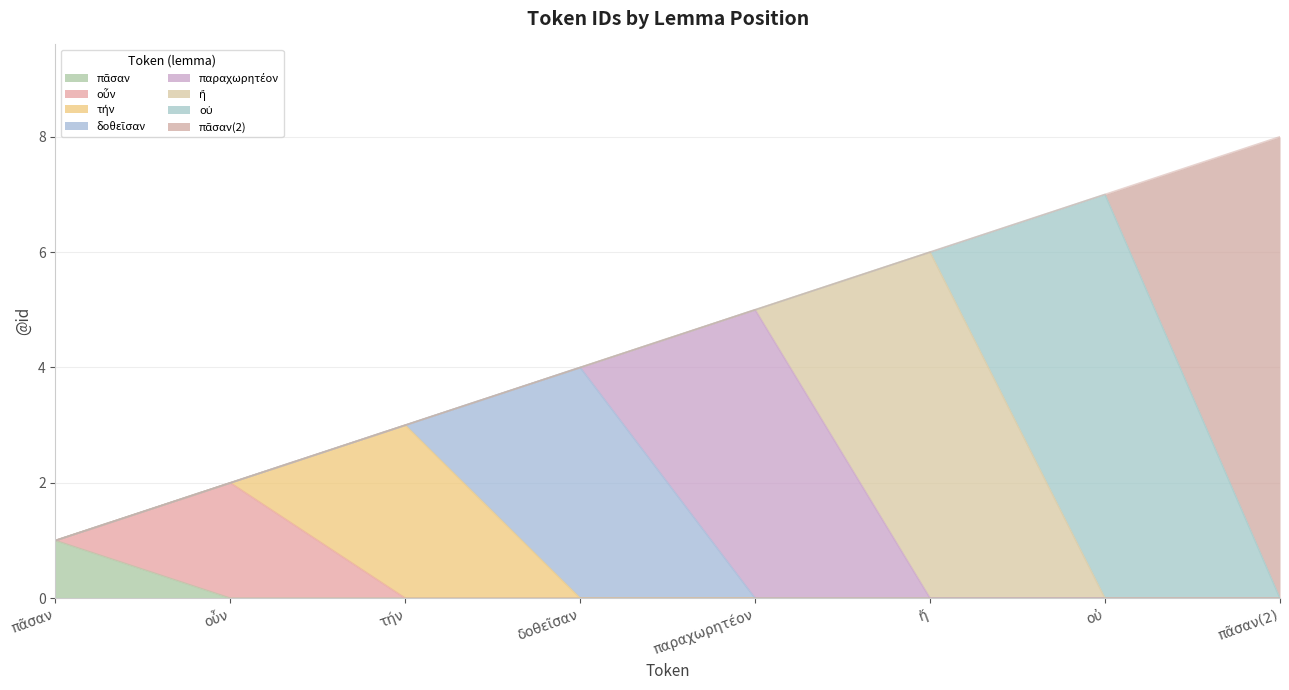

Rank the categories by value from lowest to highest.

πᾶσαν, οὖν, τήν, δοθεῖσαν, παραχωρητέον, ἤ, οὐ, πᾶσαν(2)